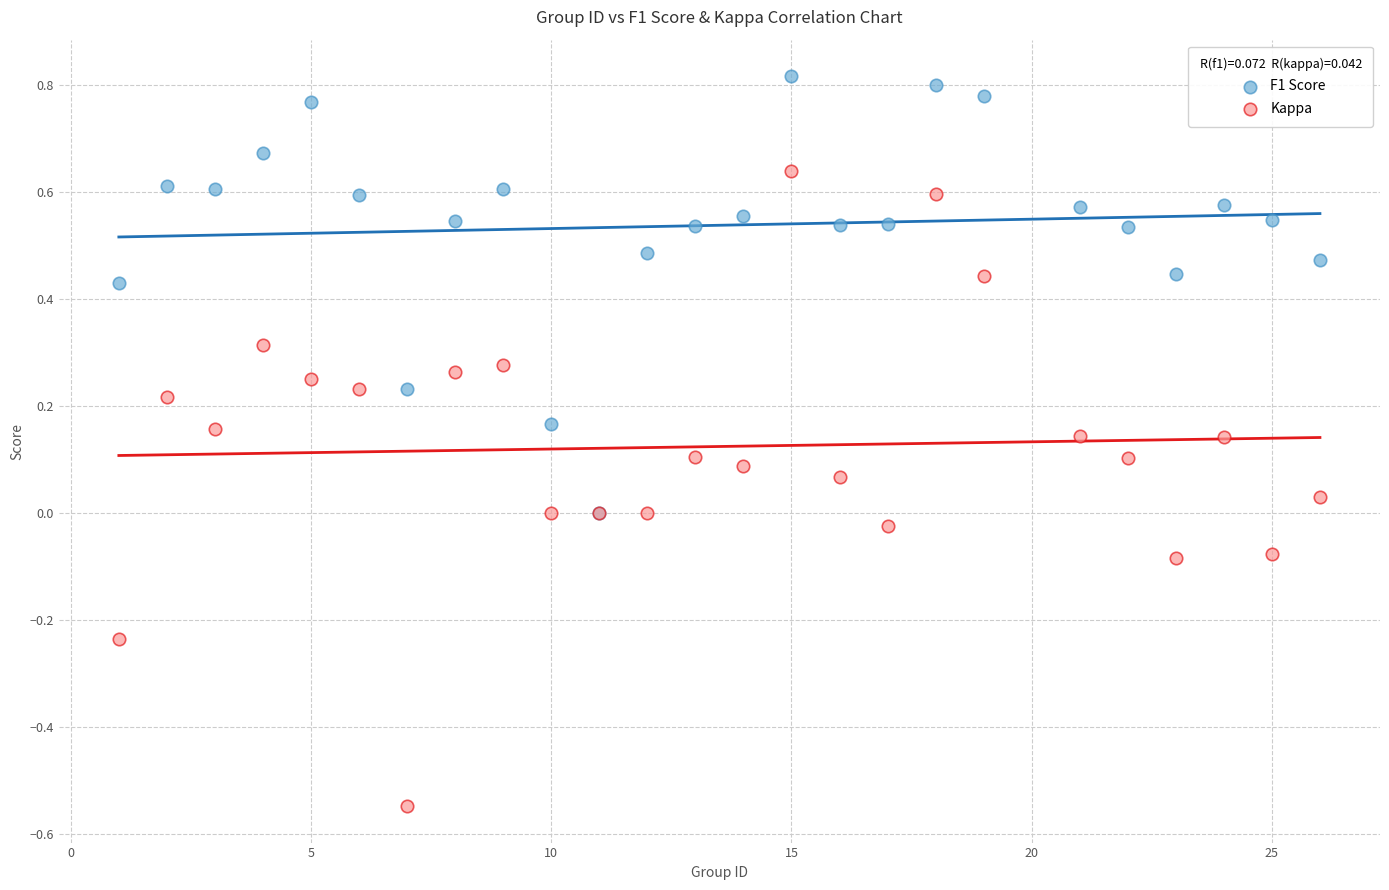

What are all the series names shown in the legend?

F1 Score, Kappa